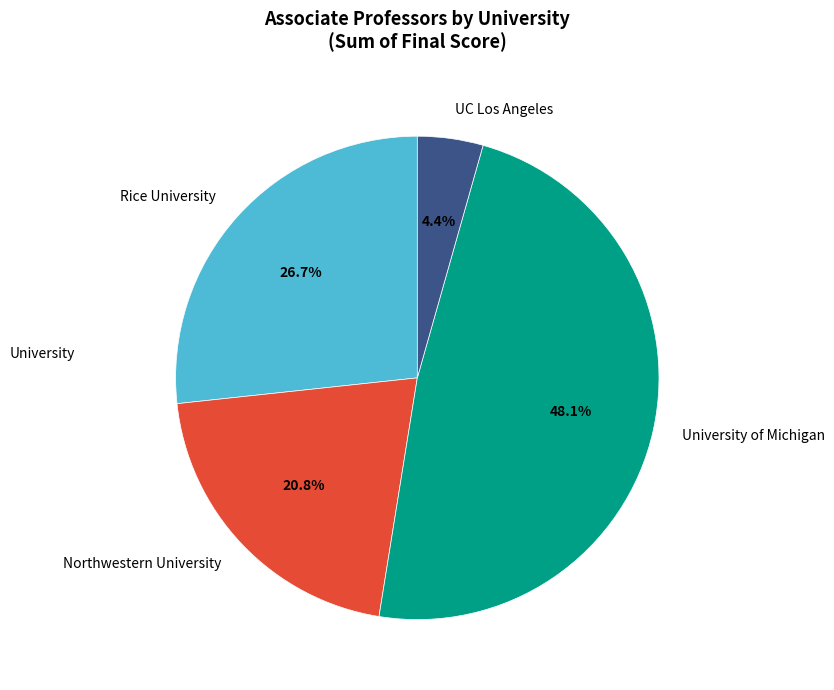

Does Northwestern University account for over 50% of the chart?

No